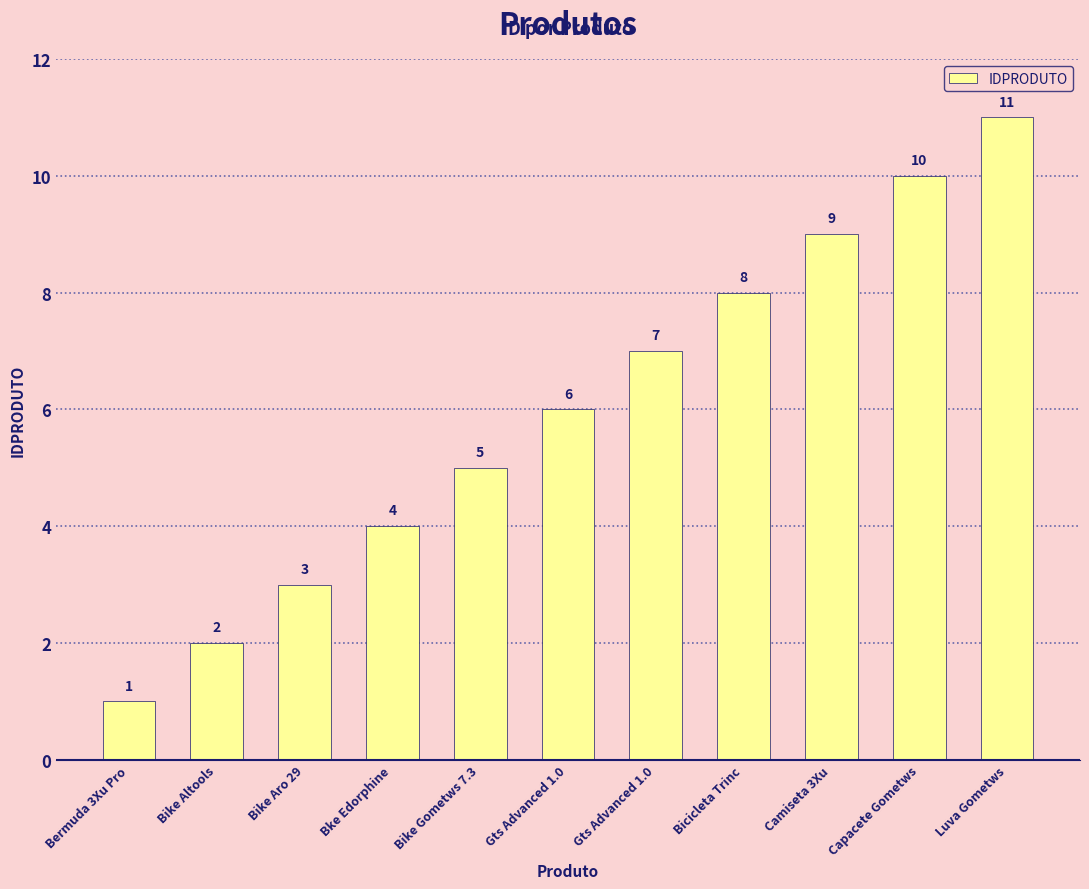

What is the change in value from Bermuda 3Xu Pro to Bike Aro 29?

+2